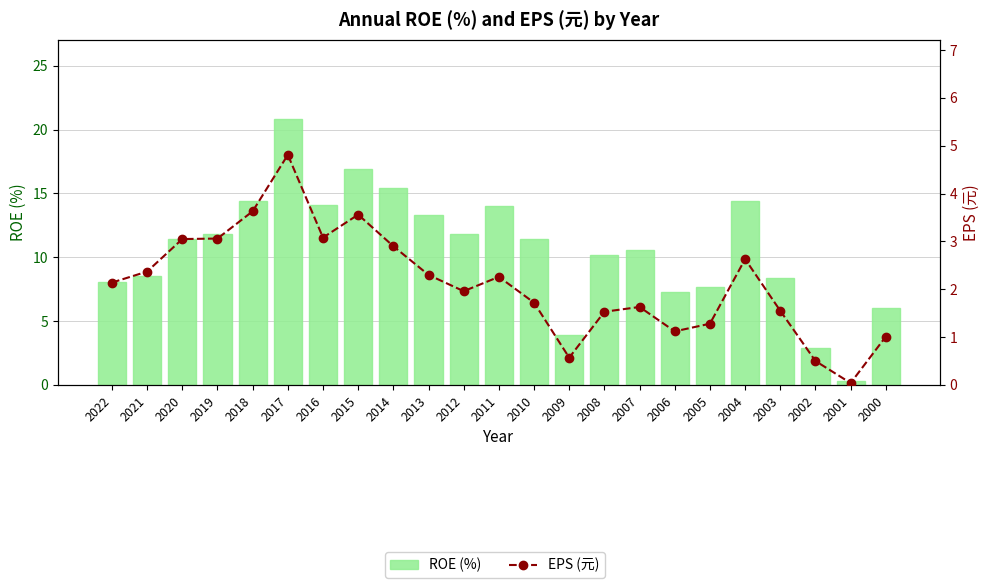

At which label does EPS (元) first exceed 2?

2022